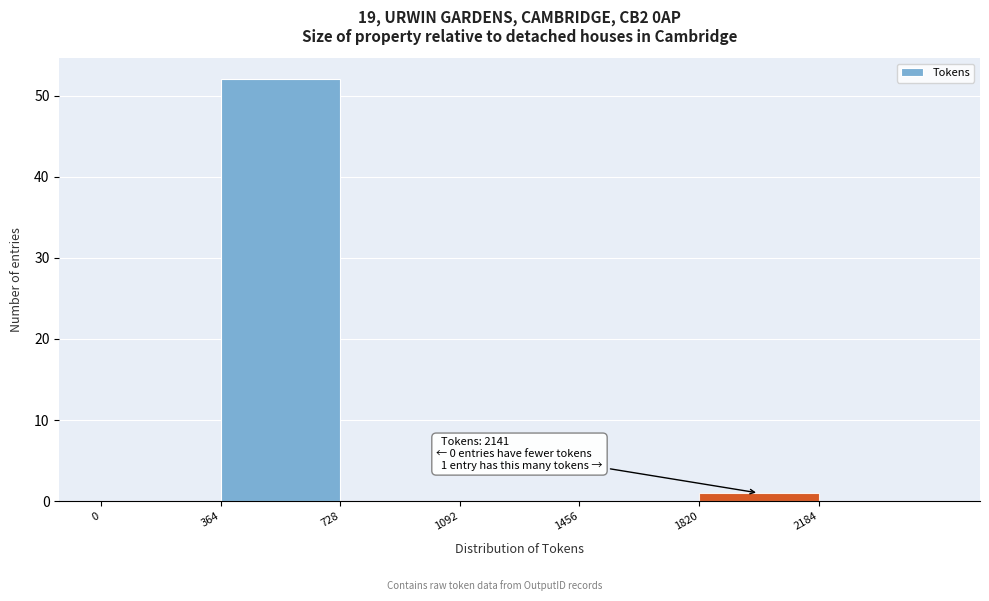

Over which range of the x-axis is the bar tallest?

350 to 750